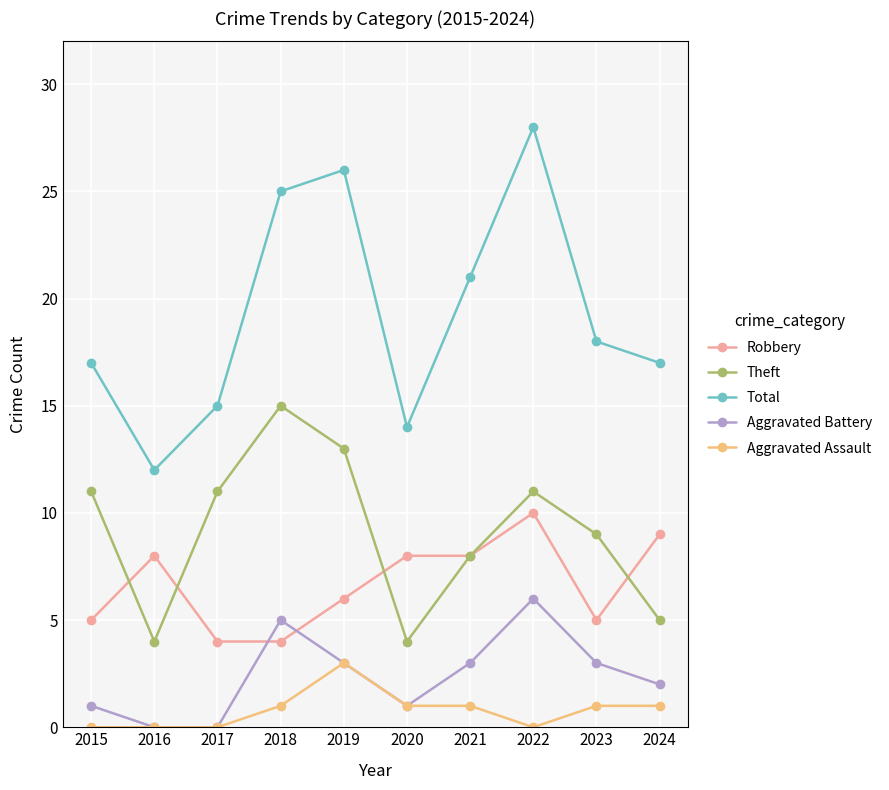

Does the chart have visible grid lines?

Yes